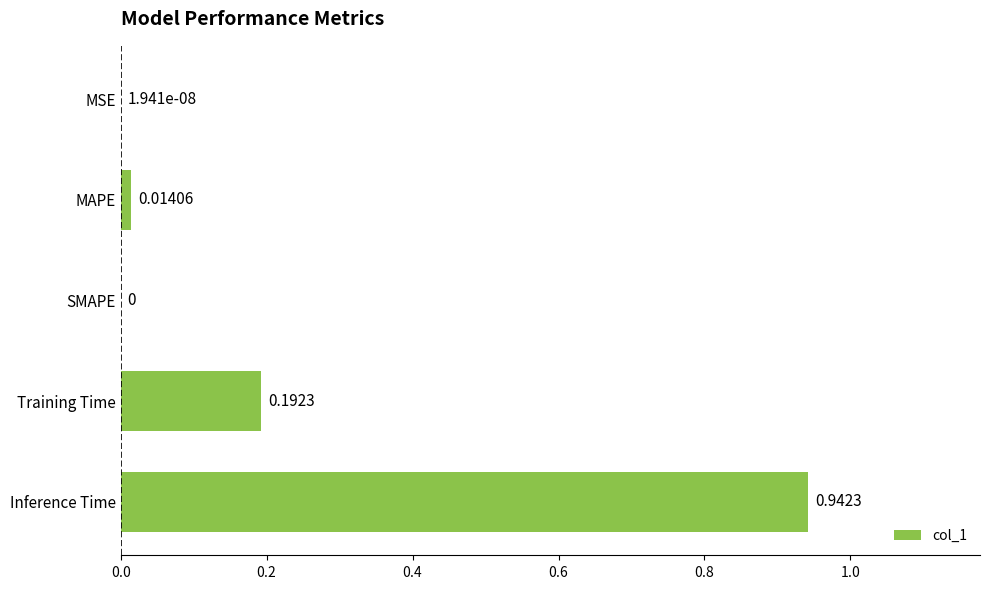

What is the change in value from SMAPE to Inference Time?

+0.9